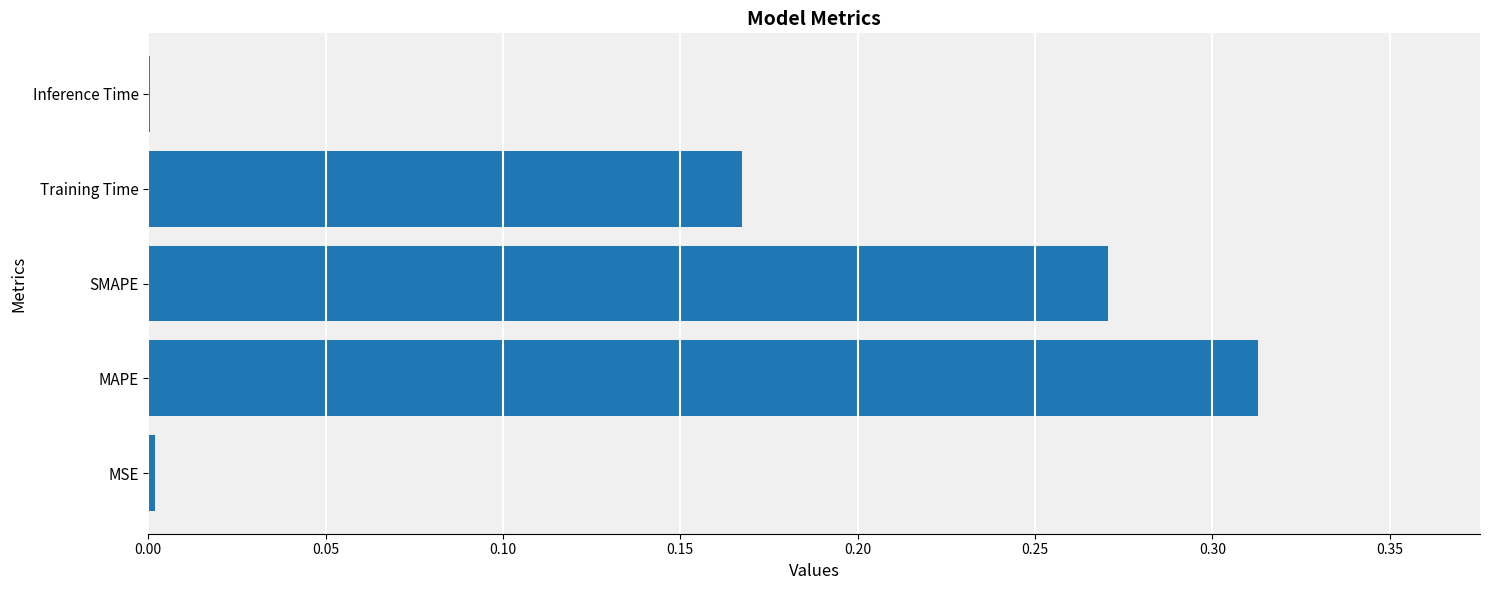

How many data points does each series have?

5